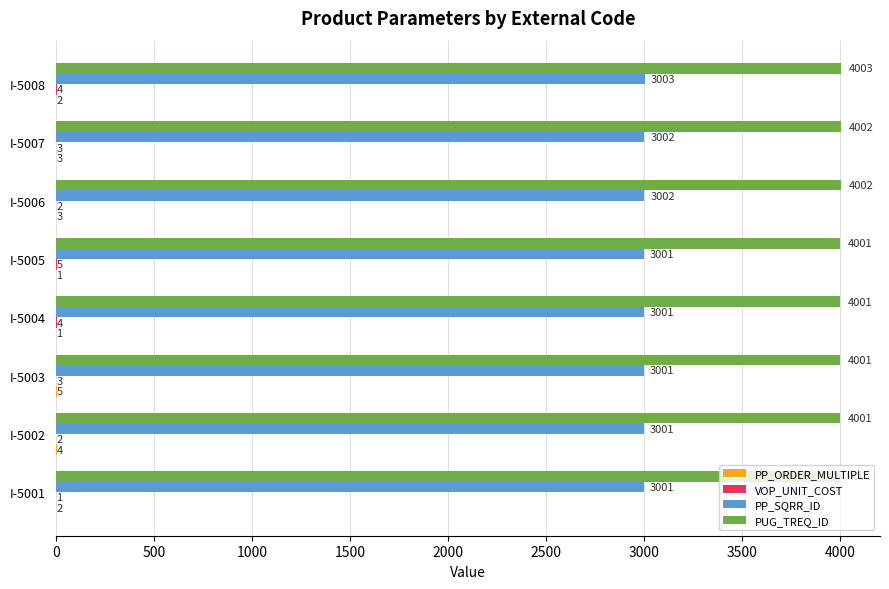

What is the sum of all PUG_TREQ_ID values?

32012